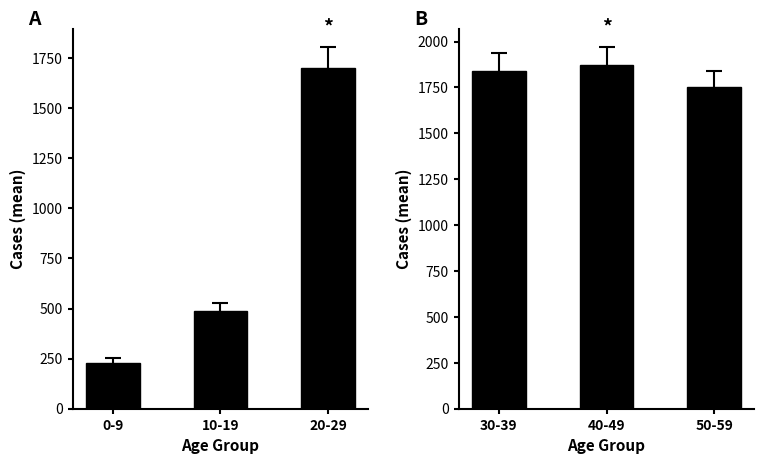

Between 0-9 and 10-19, which series saw the biggest shift?

Cases 0-29